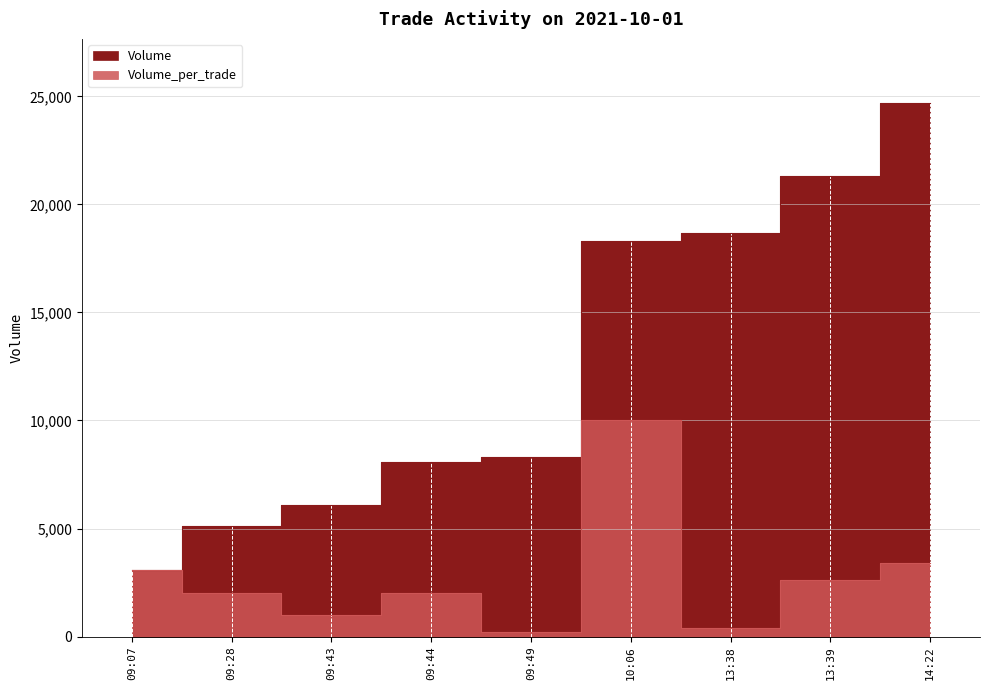

Reading left to right, transcribe all the data shown in this chart.

Volume: 09:07=3100	09:28=5100	09:43=6100	09:44=8100	09:49=8300	10:06=18300	13:38=18700	13:39=21300	14:22=24700
Volume_per_trade: 09:07=3100	09:28=2000	09:43=1000	09:44=2000	09:49=200	10:06=10000	13:38=400	13:39=2600	14:22=3400